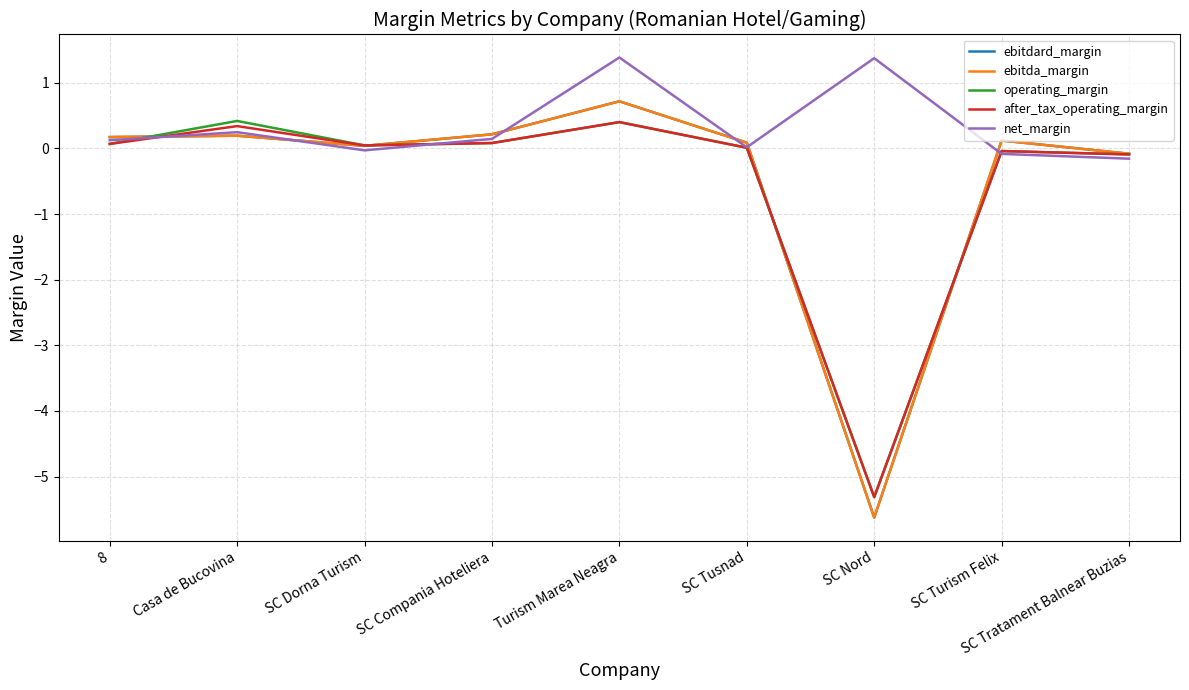

At which label does after_tax_operating_margin reach its minimum?

SC Nord